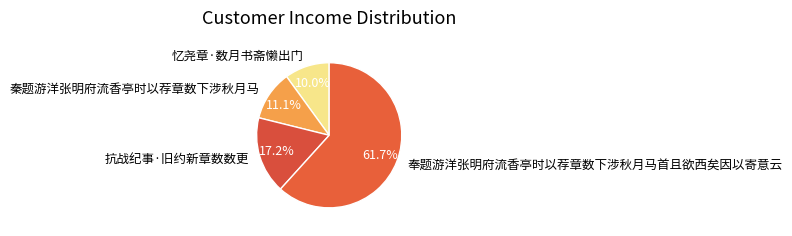

To the nearest percent, what portion does 忆尧章·数月书斋懒出门 represent?

10%